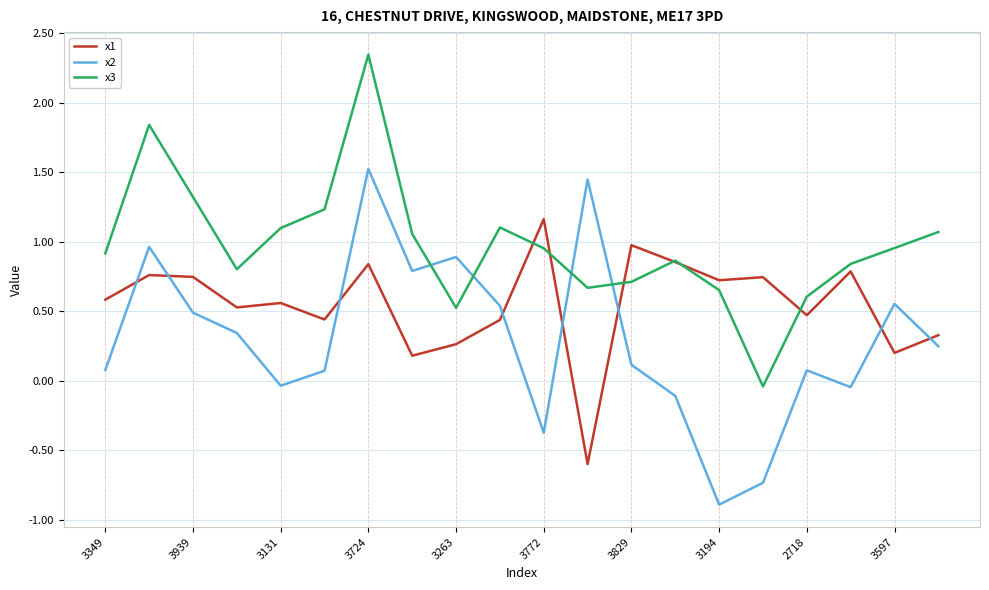

Which series has the largest total across all categories?

x3